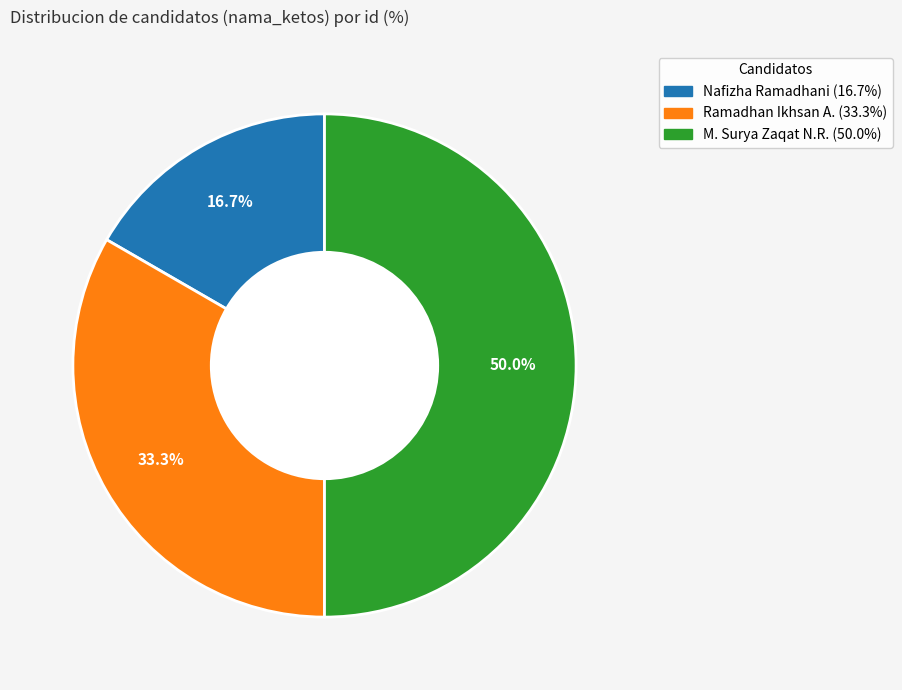

Rank the categories by value from lowest to highest.

Nafizha Ramadhani, Ramadhan Ikhsan A., M. Surya Zaqat N.R.